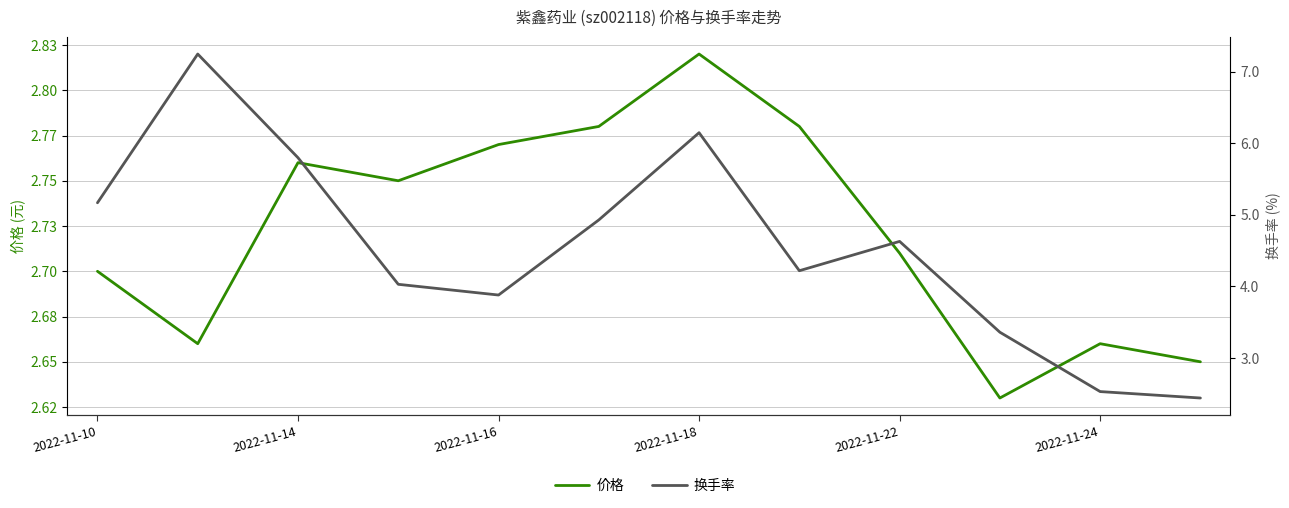

What is the lowest value of the 换手率 series?

2.4